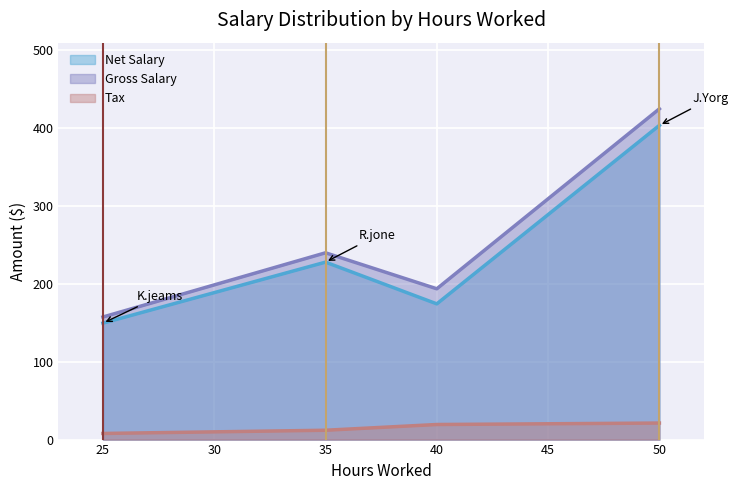

At how many categories does at least one series exceed 309?

1